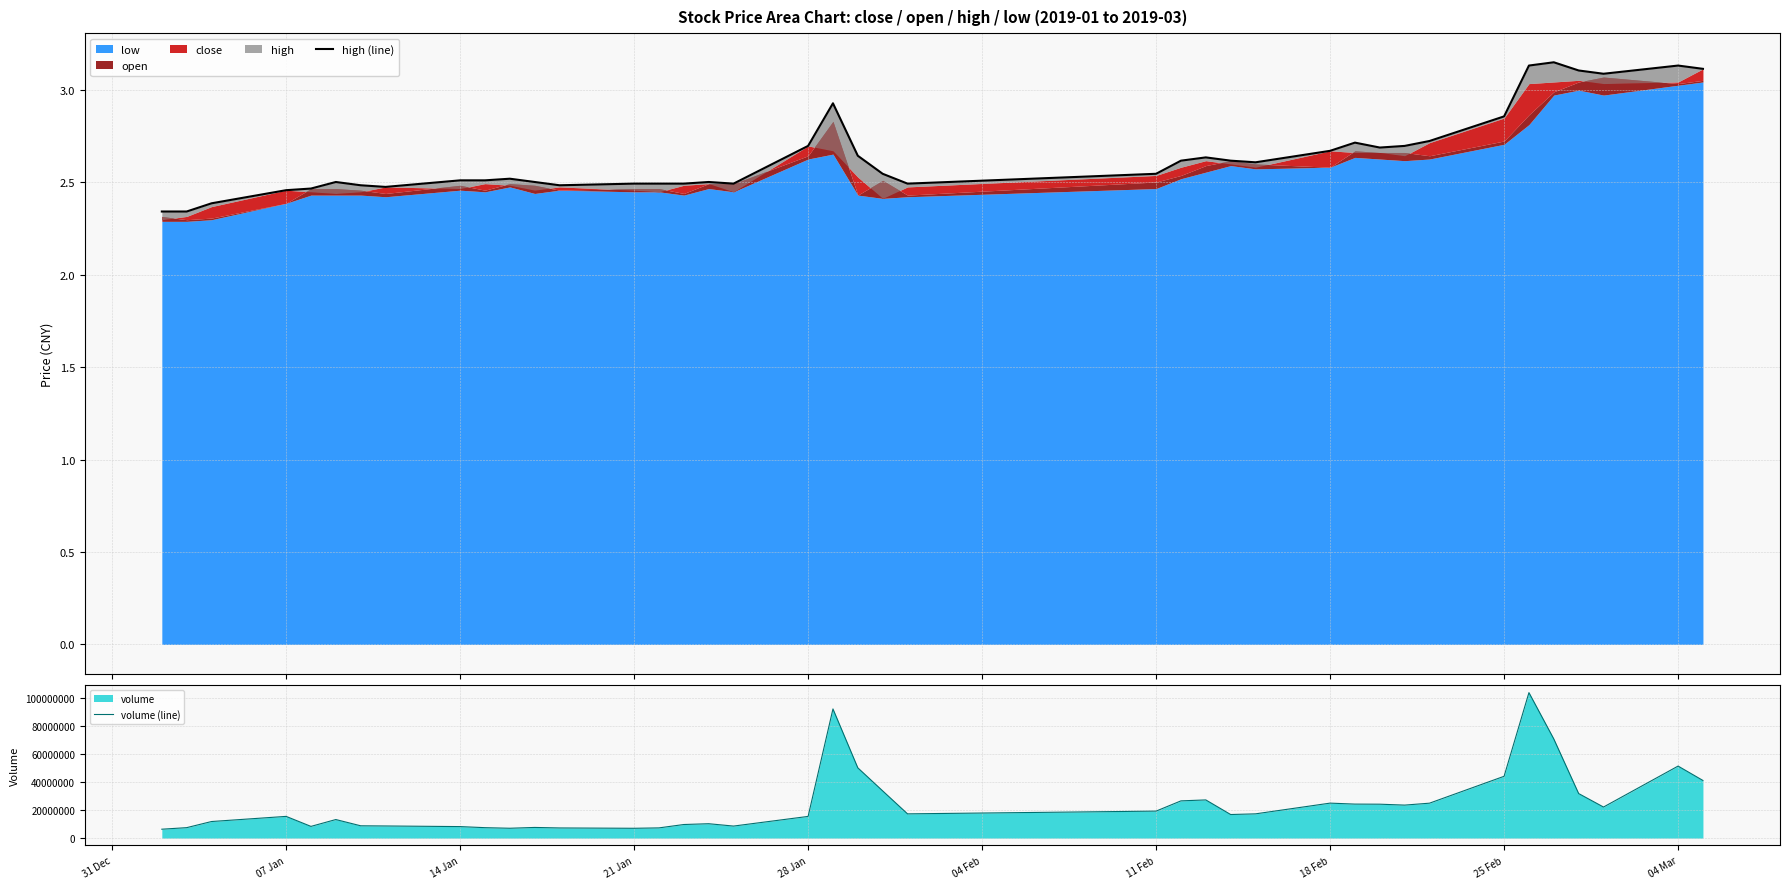

What is the highest value of the volume (line) series?

104204965